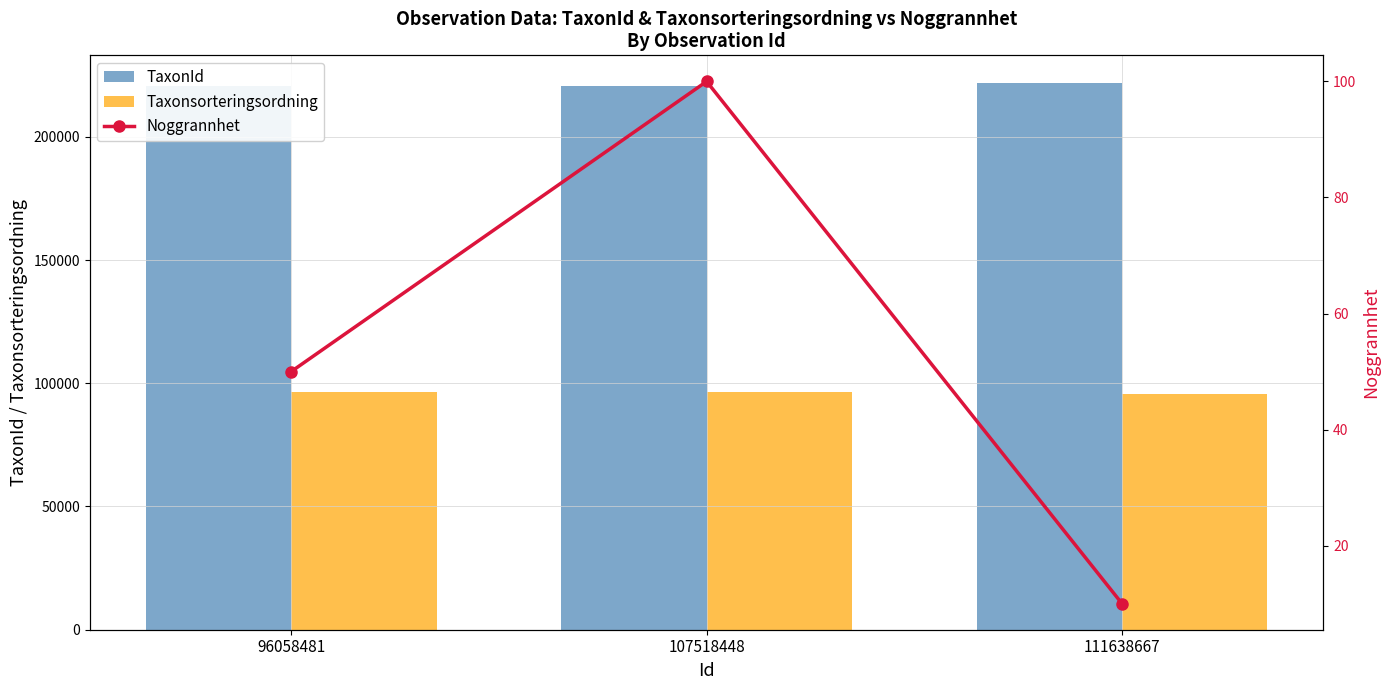

At which label does Taxonsorteringsordning reach its minimum?

111638667